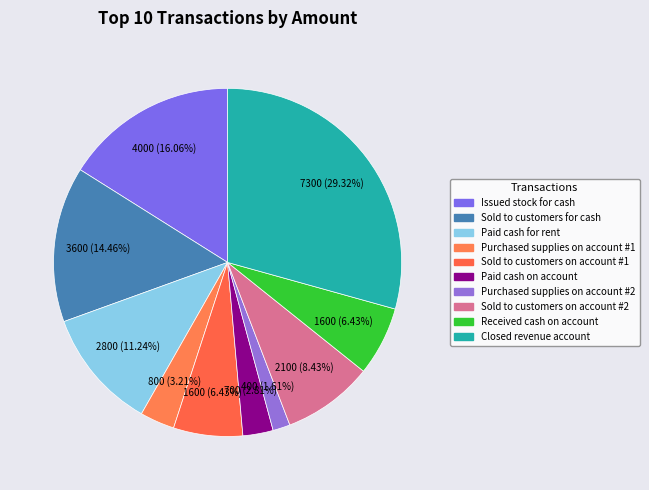

Does Closed revenue account account for over 50% of the chart?

No